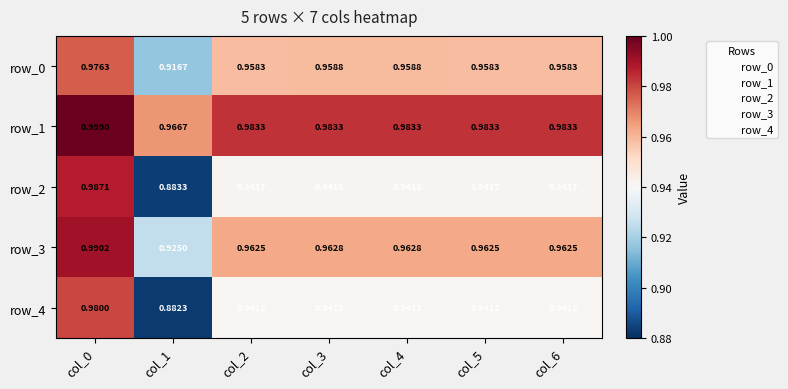

Which series has the largest total across all categories?

row_1